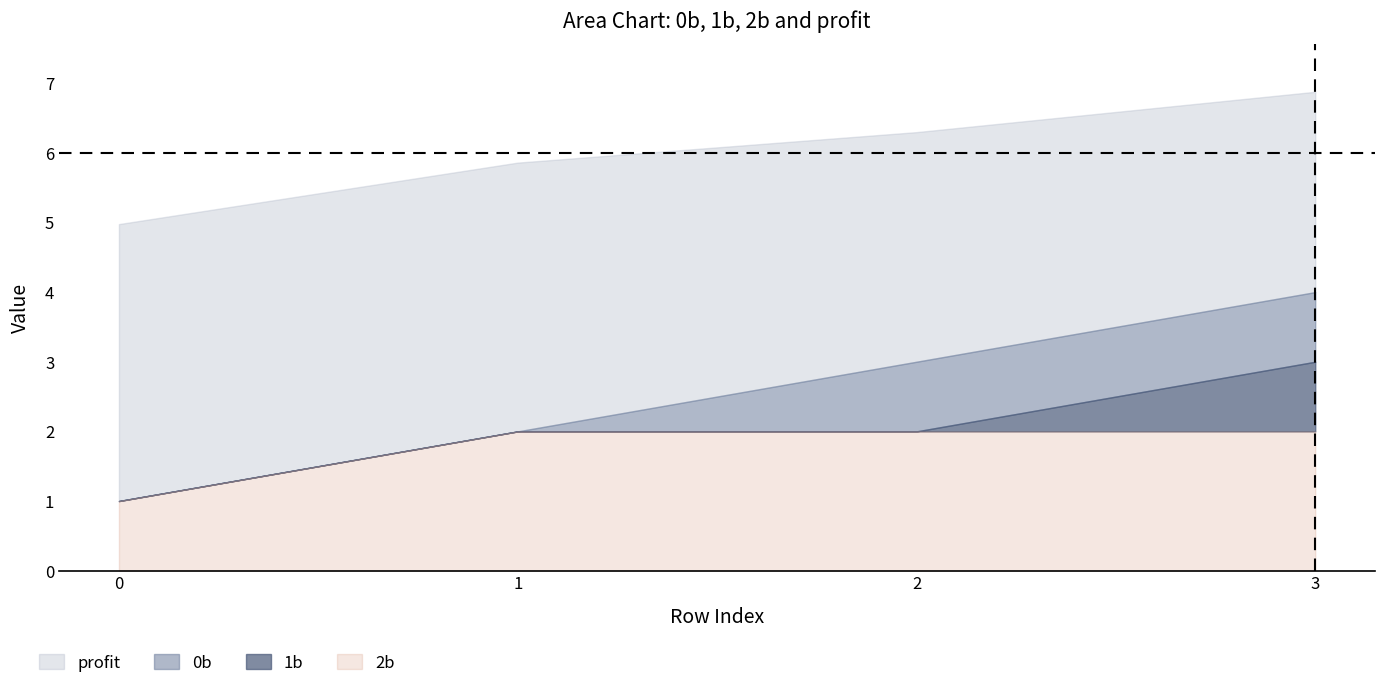

Read the 1b value at 0.

1.0